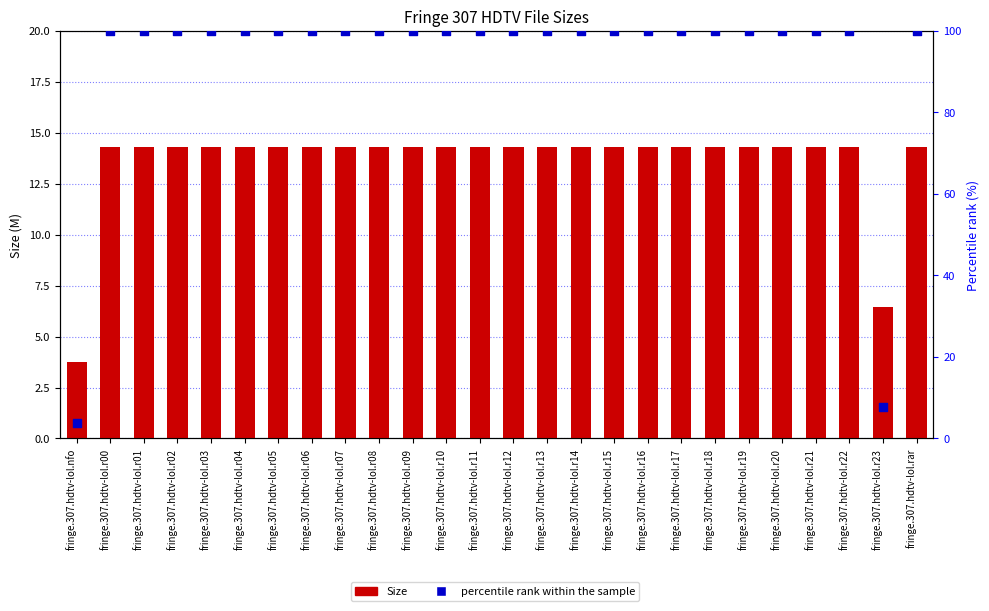

Which series has the largest Y range (max minus min)?

percentile rank within the sample